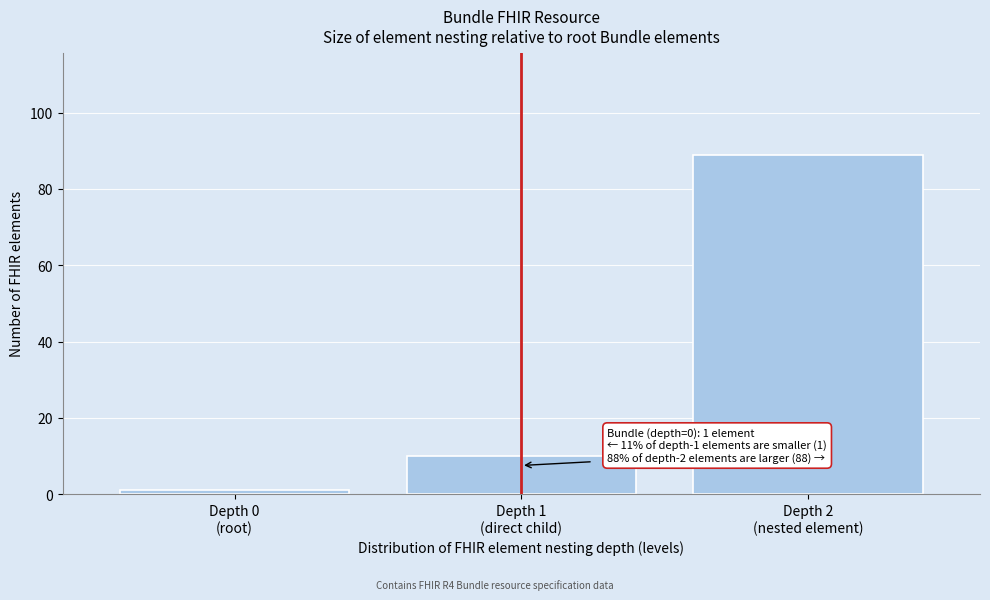

Reading left to right, what are all the values shown in this chart?

1	10	89